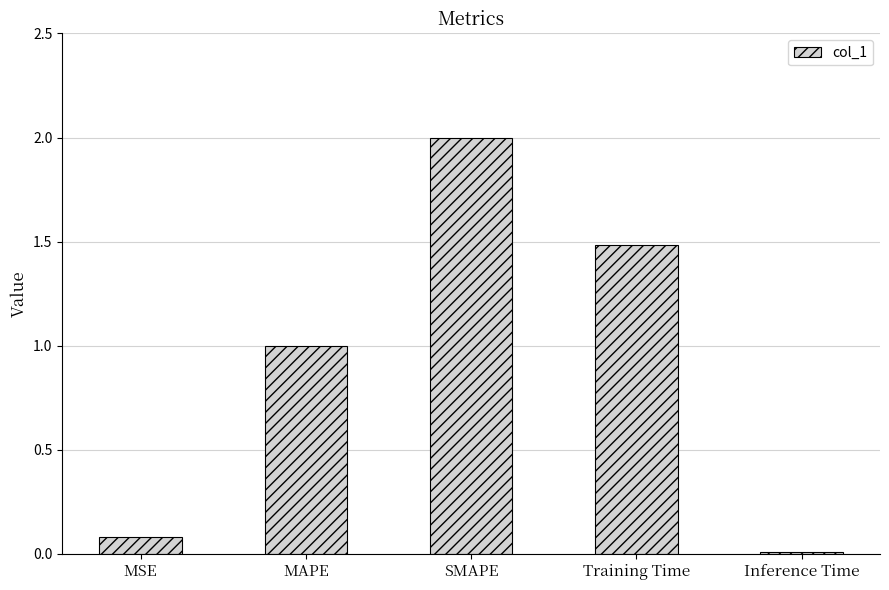

What is the greatest value displayed?

2.0